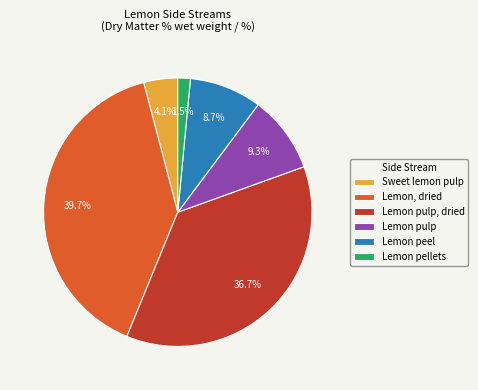

To the nearest percent, what is the difference between the Lemon, dried and Sweet lemon pulp slice percentages?

36%